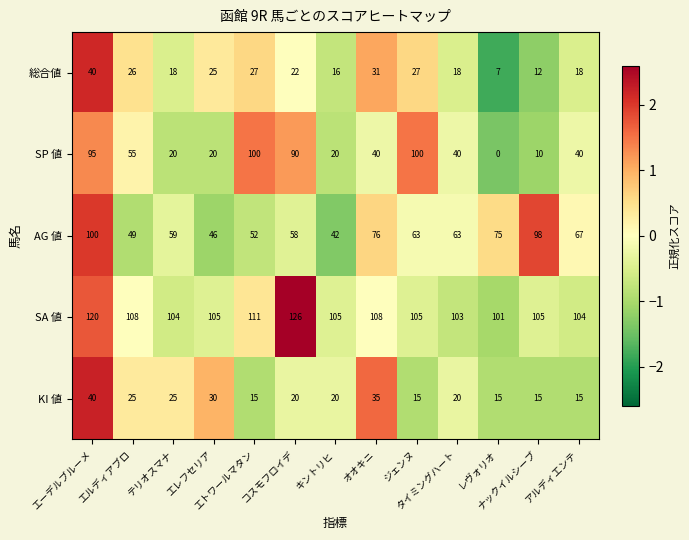

What is the spread (max minus min) of values at エレフセリア?

85